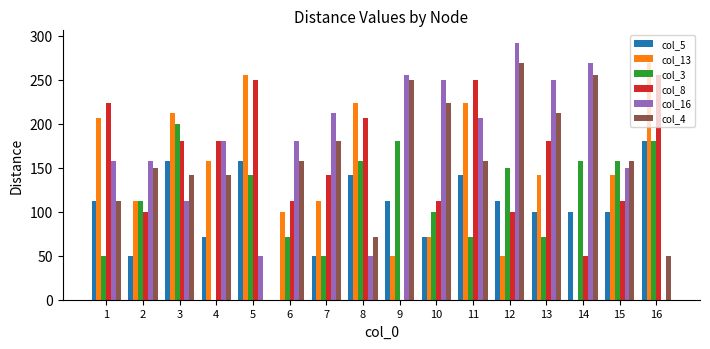

Which series has the largest total across all categories?

col_16